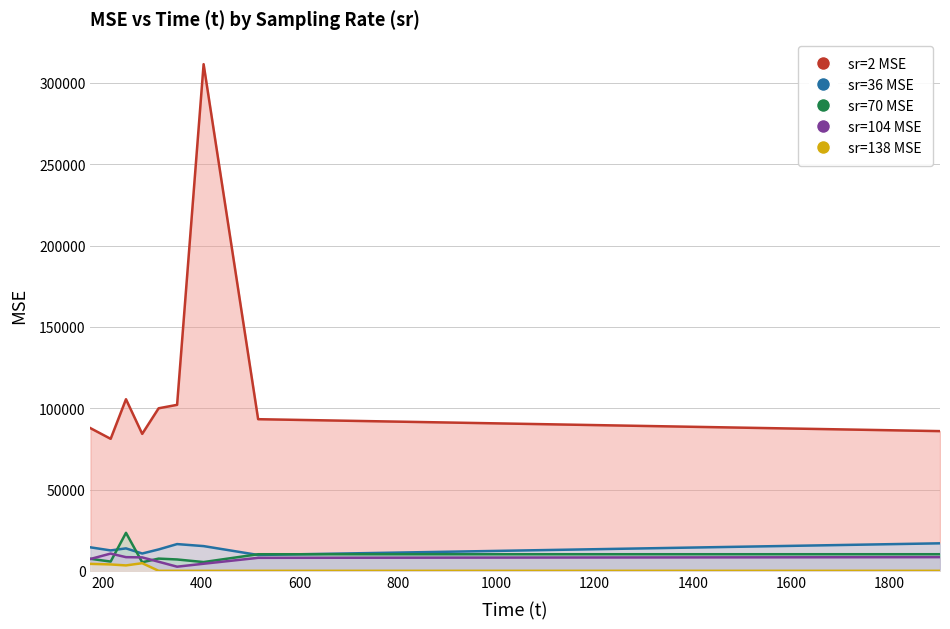

What is the difference between the second highest and second lowest values in the sr=2 MSE series?

21310.6